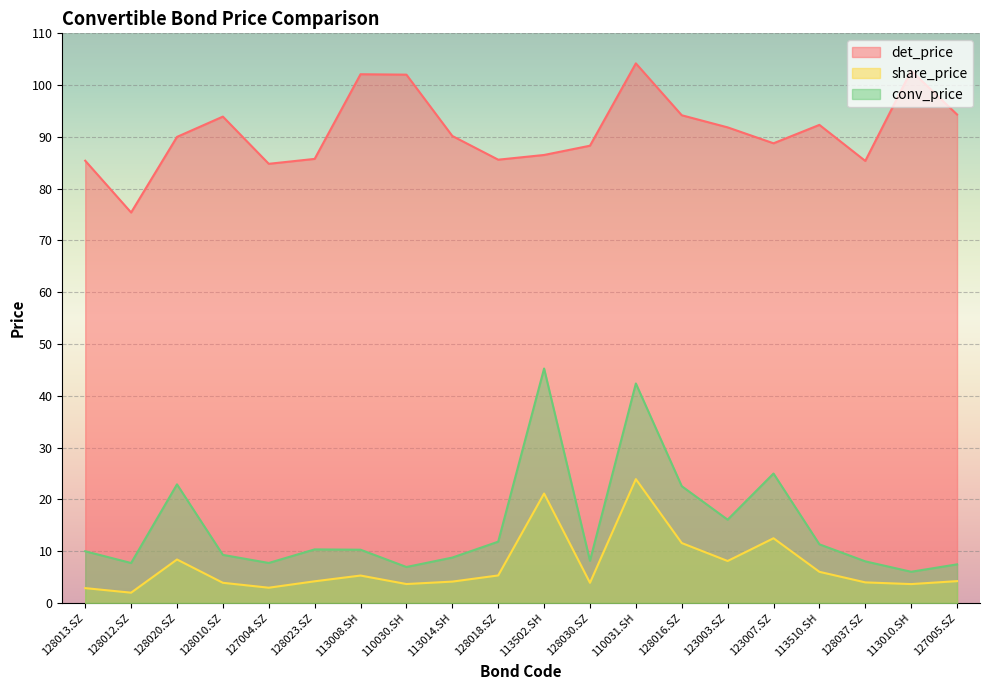

How many data points does each series have?

20